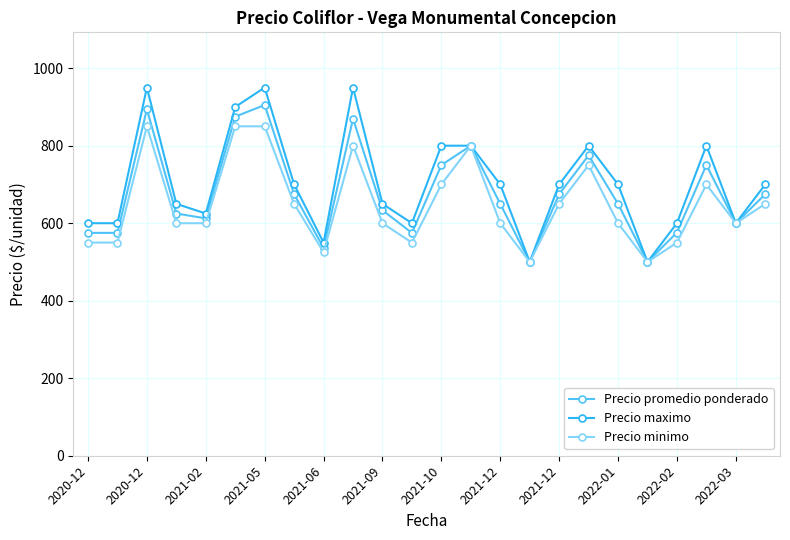

What is the minimum value shown in the chart?

500.0